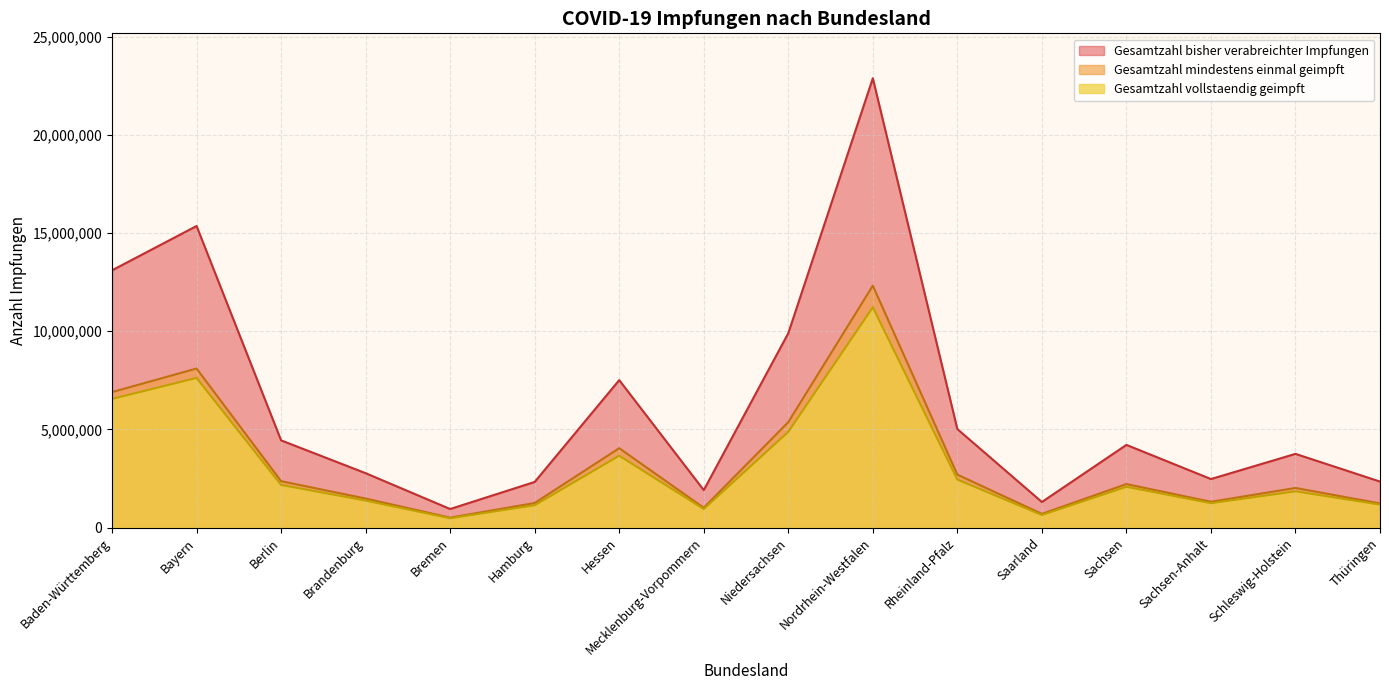

At which label is Gesamtzahl vollstaendig geimpft closest to 5848136?

Baden-Württemberg